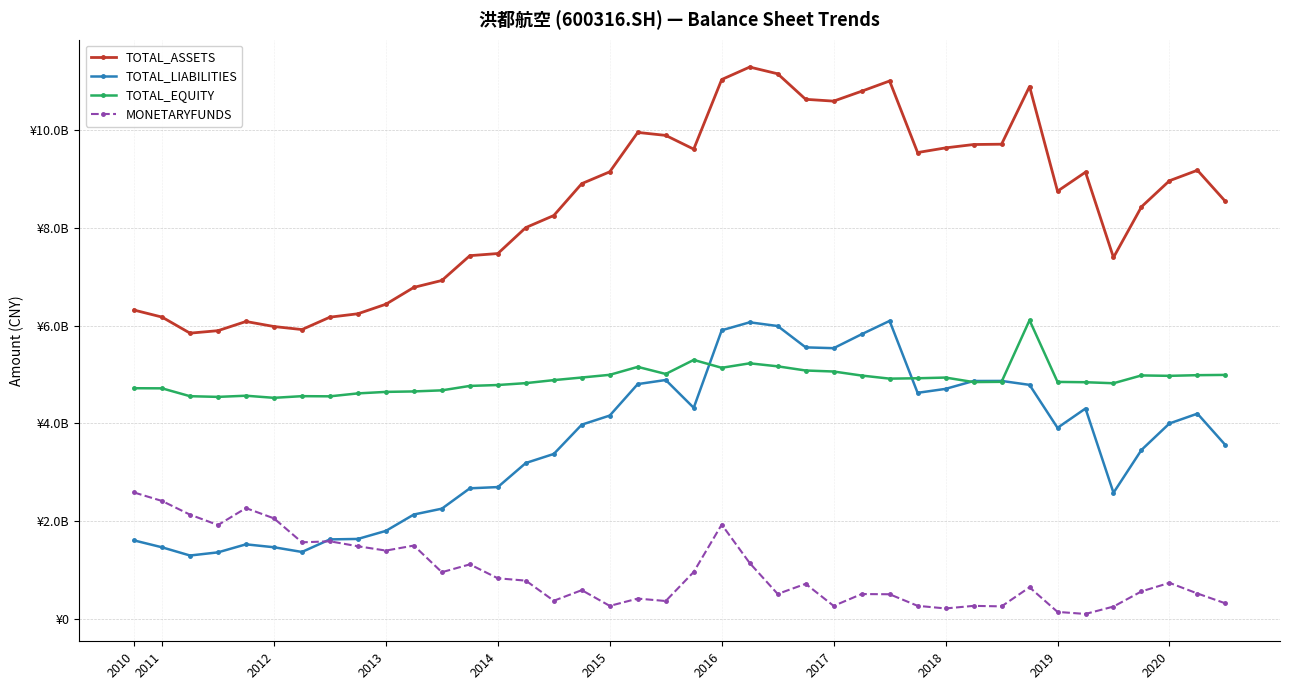

What are all the series names shown in the legend?

TOTAL_ASSETS, TOTAL_LIABILITIES, TOTAL_EQUITY, MONETARYFUNDS